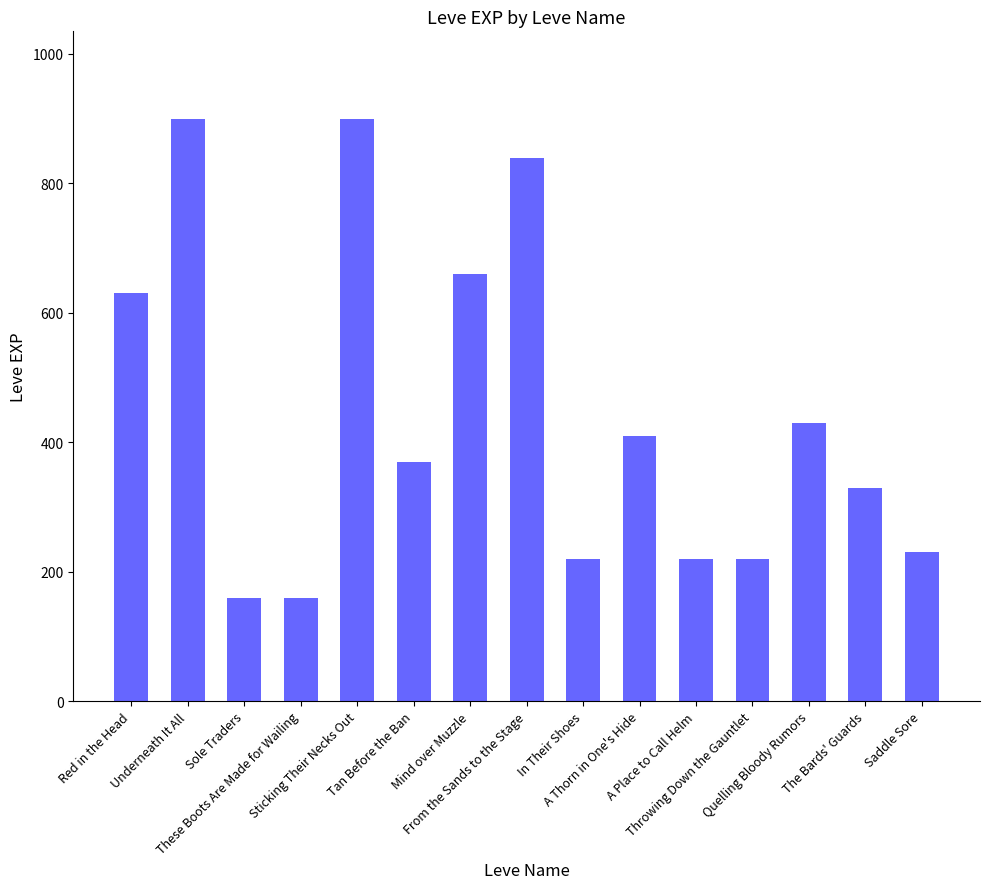

What is the sum of all values?

6680